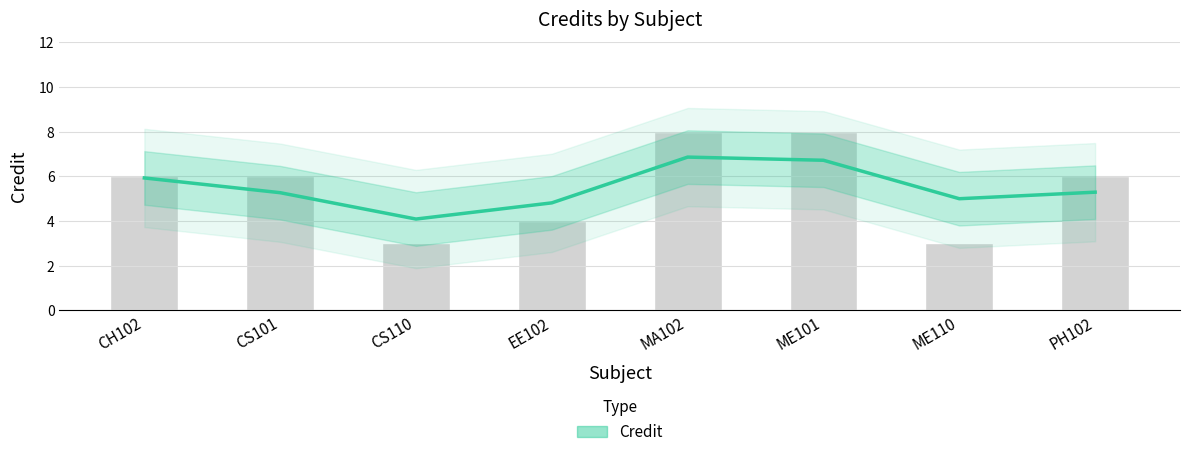

What is the difference between the values at CS101 and EE102?

0.5